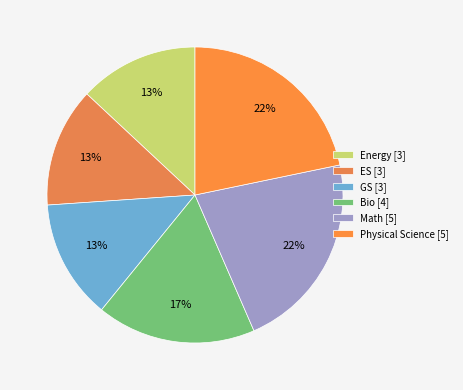

To the nearest percent, what portion does Bio represent?

17%